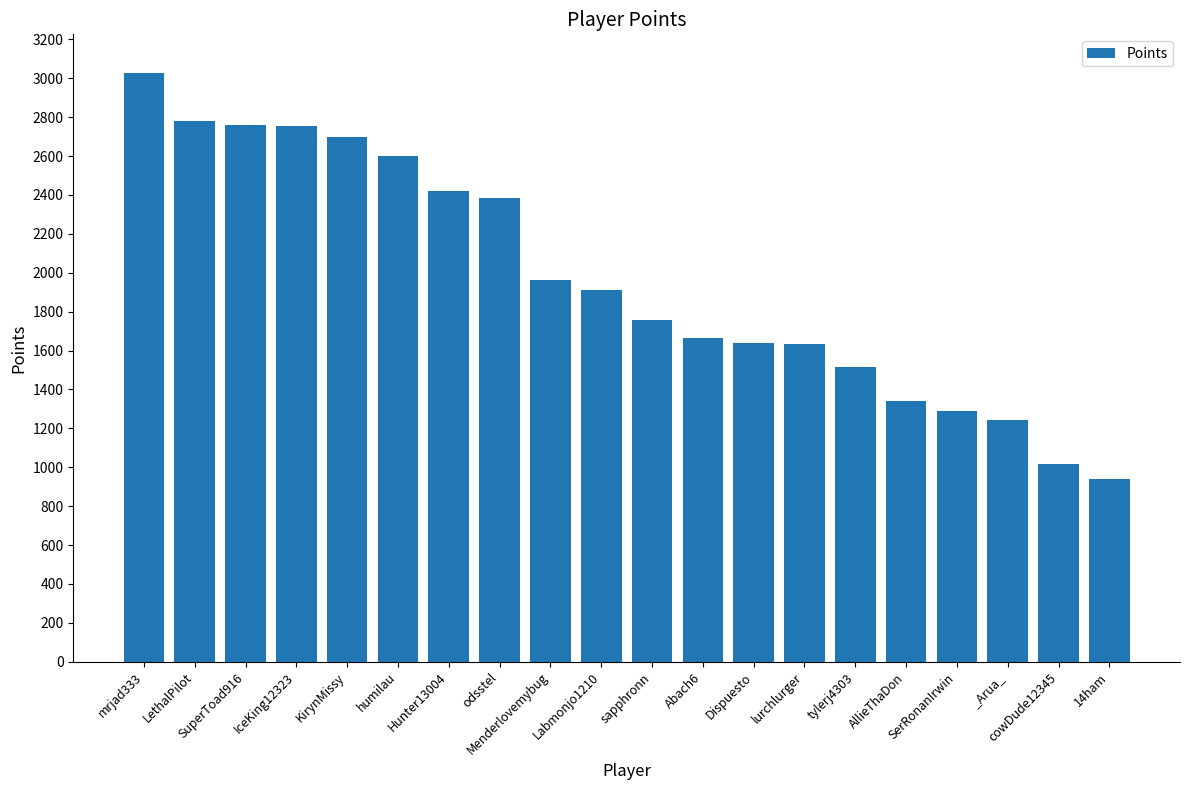

Does the chart contain stacked bars?

No